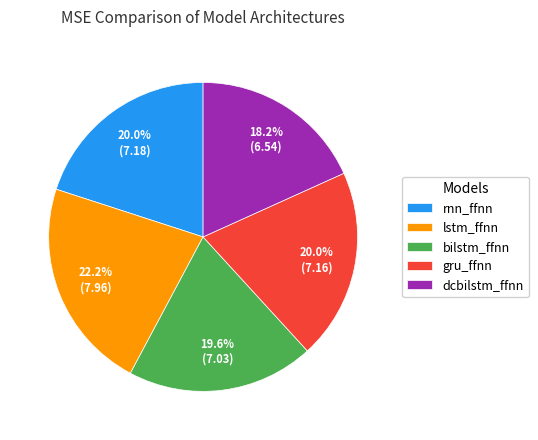

Which has a higher value, dcbilstm_ffnn or rnn_ffnn?

rnn_ffnn